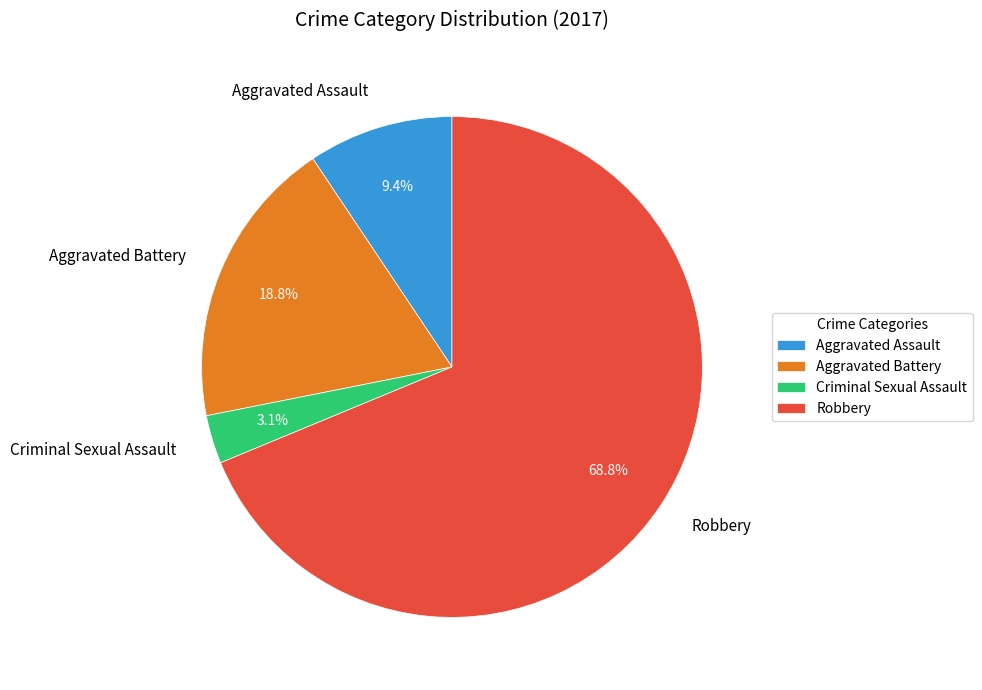

Between Aggravated Assault and Robbery, which is larger?

Robbery